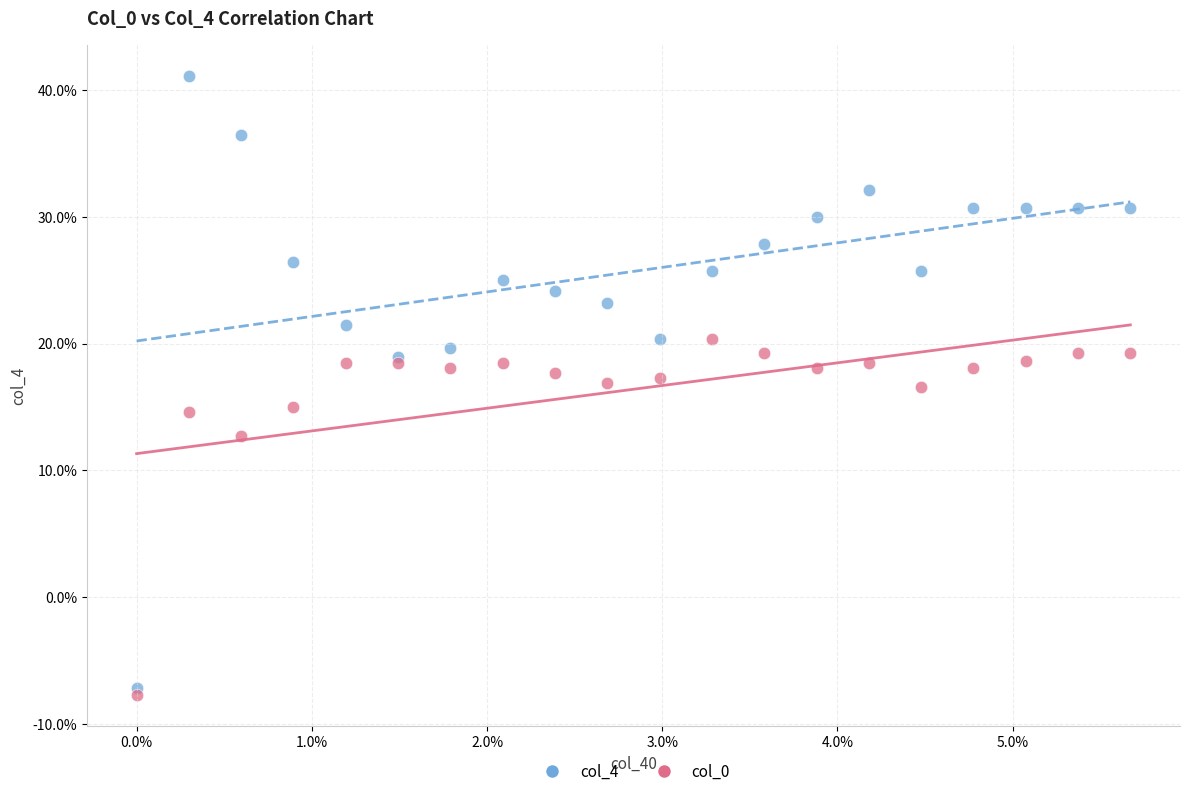

Which series reaches the minimum Y coordinate?

col_0